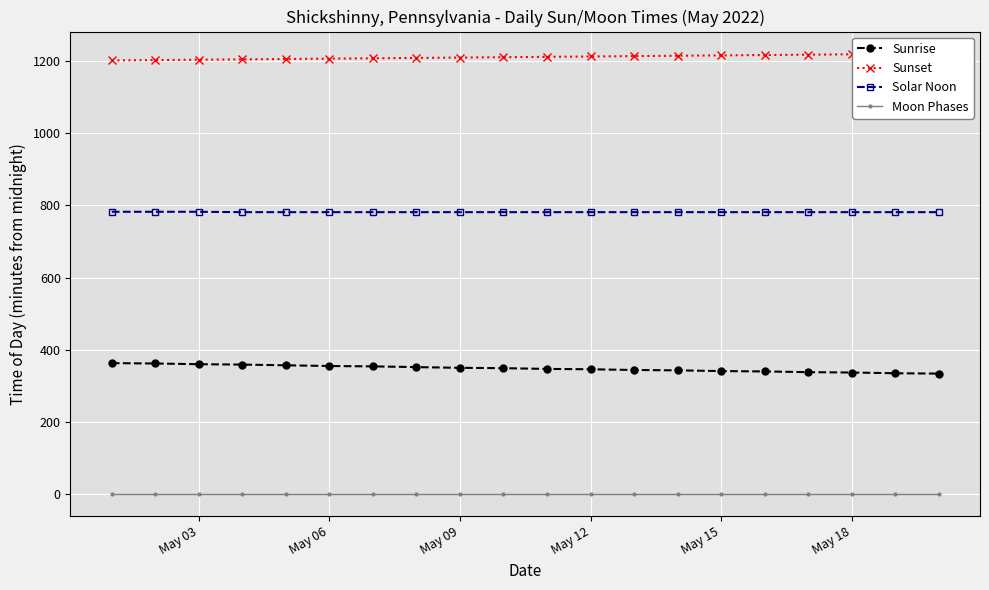

True or false: Solar Noon and Sunrise intersect in this chart.

False